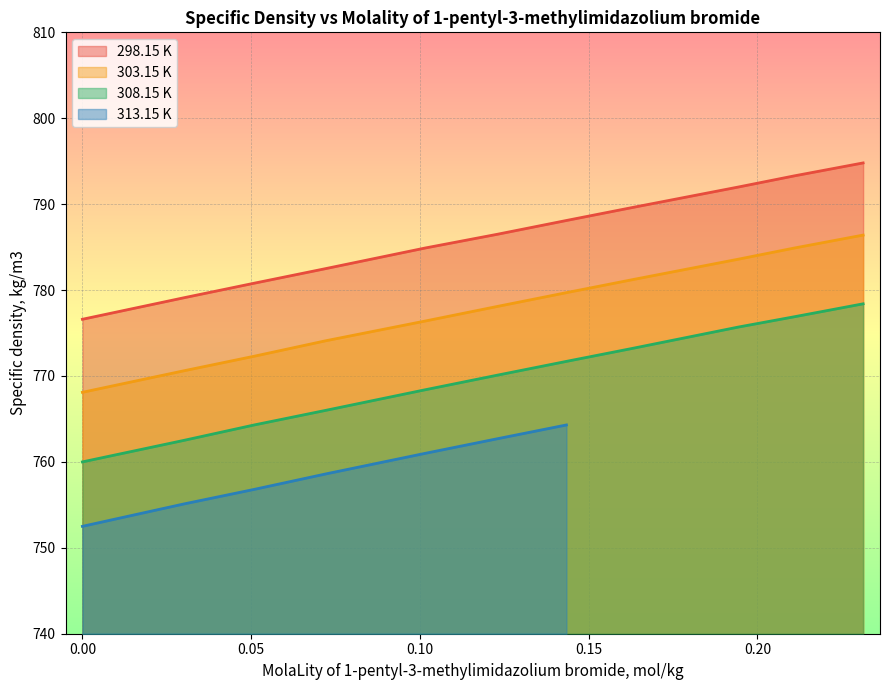

At which category is the sum across all series the highest?

0.2313